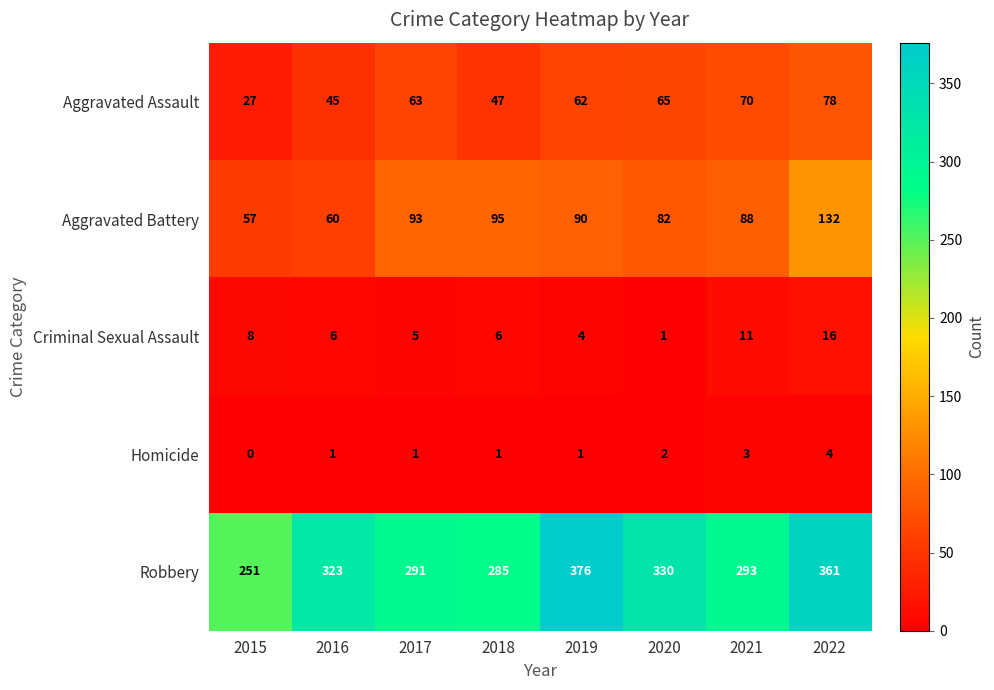

Which category has the lowest value in the Robbery series?

2015